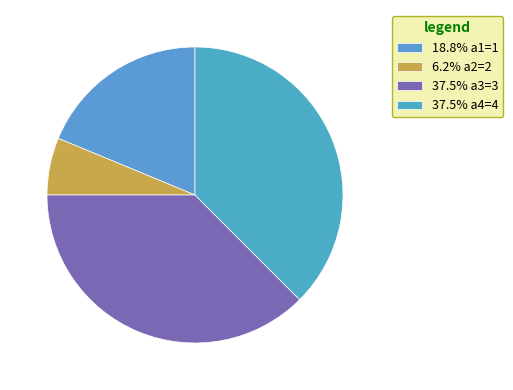

Which slice is the smallest?

a2=2